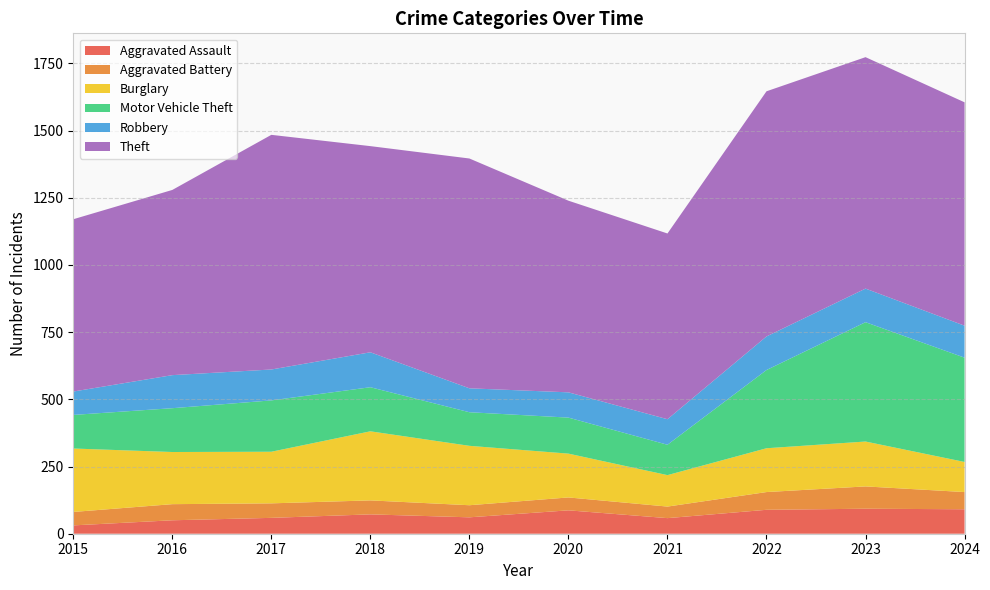

Reading right to left, what are all the values shown in this chart?

Aggravated Assault: 91	93	89	58	87	61	72	59	50	31
Aggravated Battery: 64	83	66	43	48	45	52	54	60	50
Burglary: 112	167	163	117	163	221	257	192	194	236
Motor Vehicle Theft: 388	444	291	113	134	125	164	191	163	125
Robbery: 119	125	125	95	94	89	130	115	123	87
Theft: 831	861	912	691	713	855	767	873	689	641